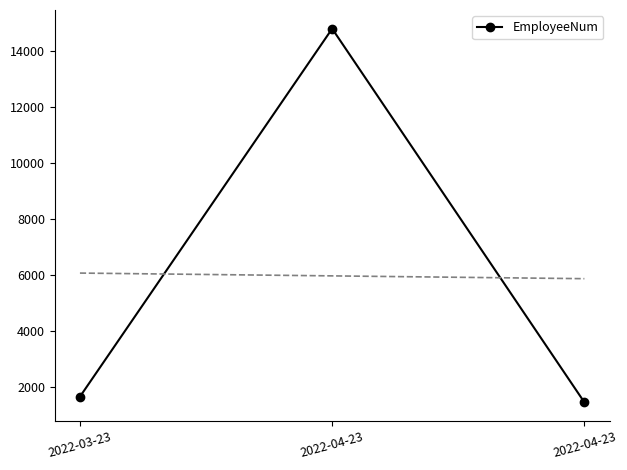

What is the label of the 3rd point from the right?

2022-03-23